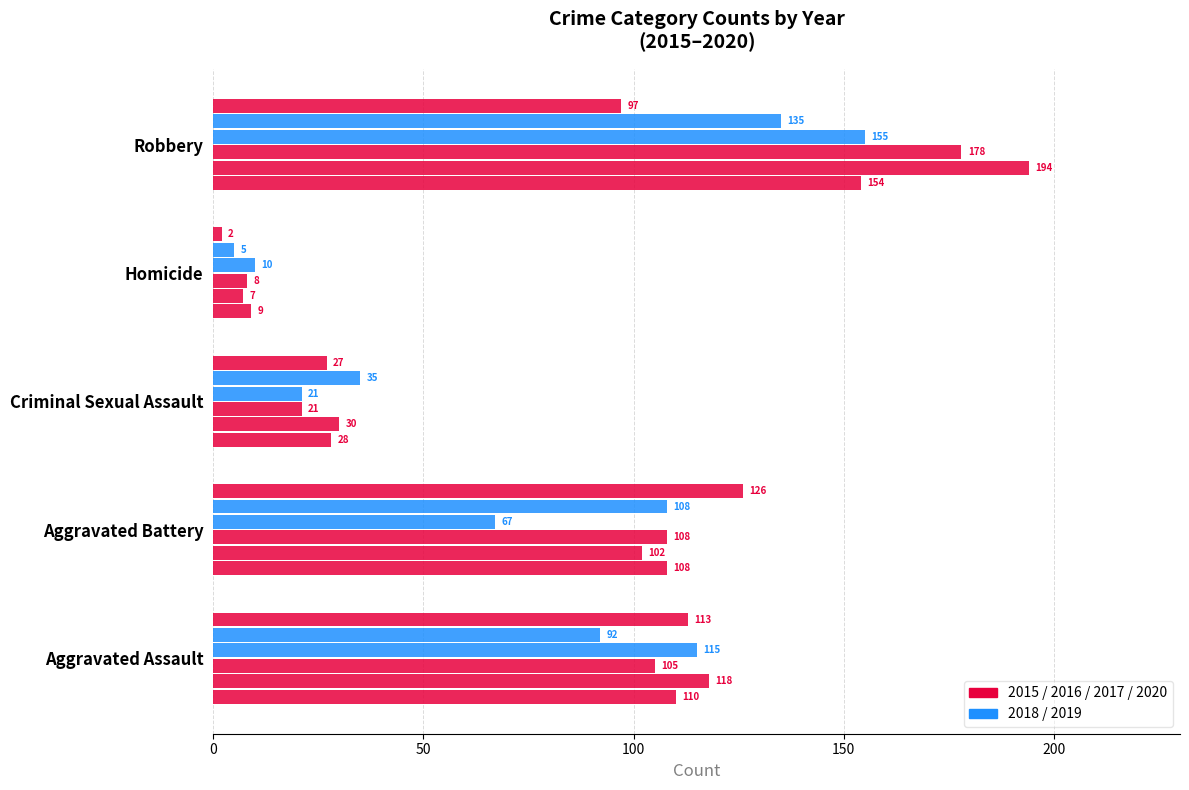

How many categories are shown in the chart?

5